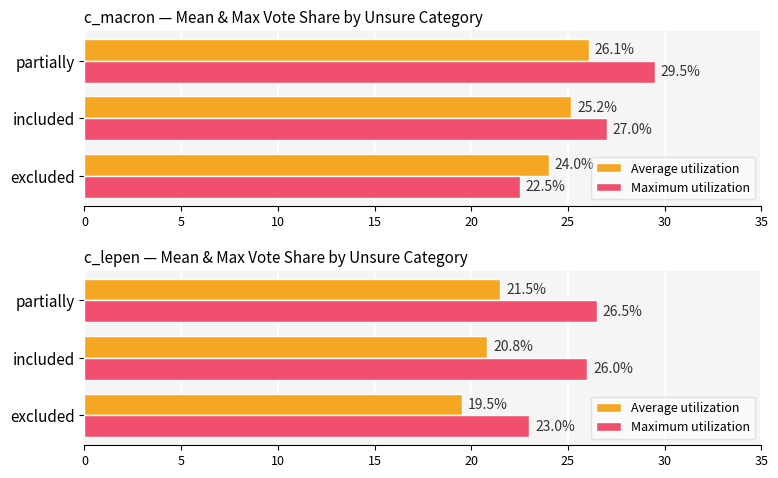

Are the bars grouped side by side (vs. stacked)?

Yes